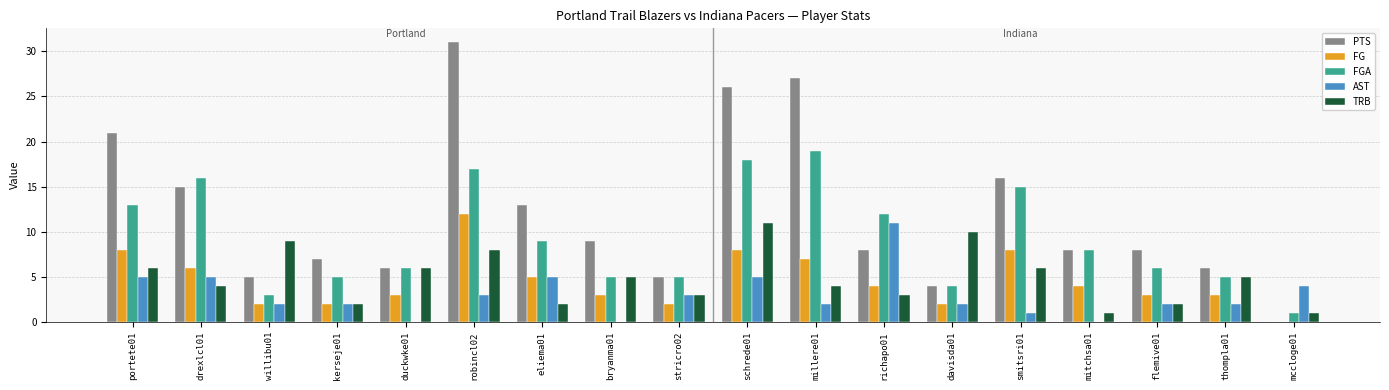

Which category has the highest value across all series?

robincl02